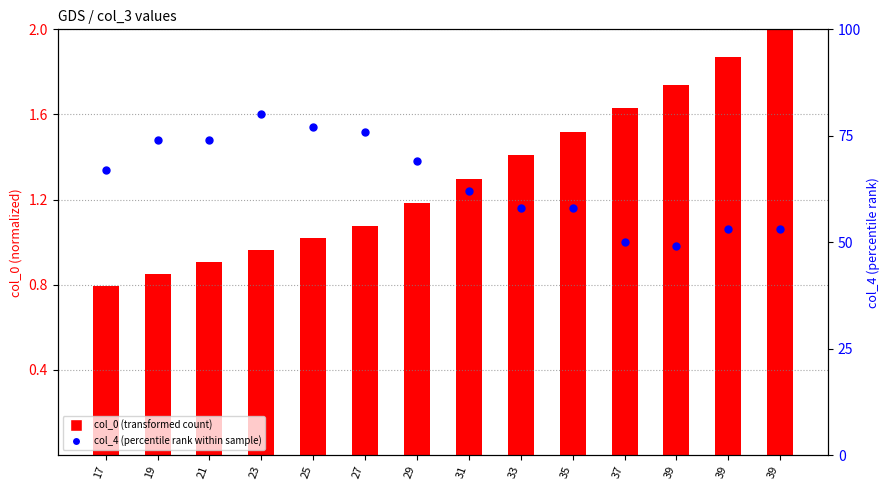

At how many categories does at least one series exceed 27?

14